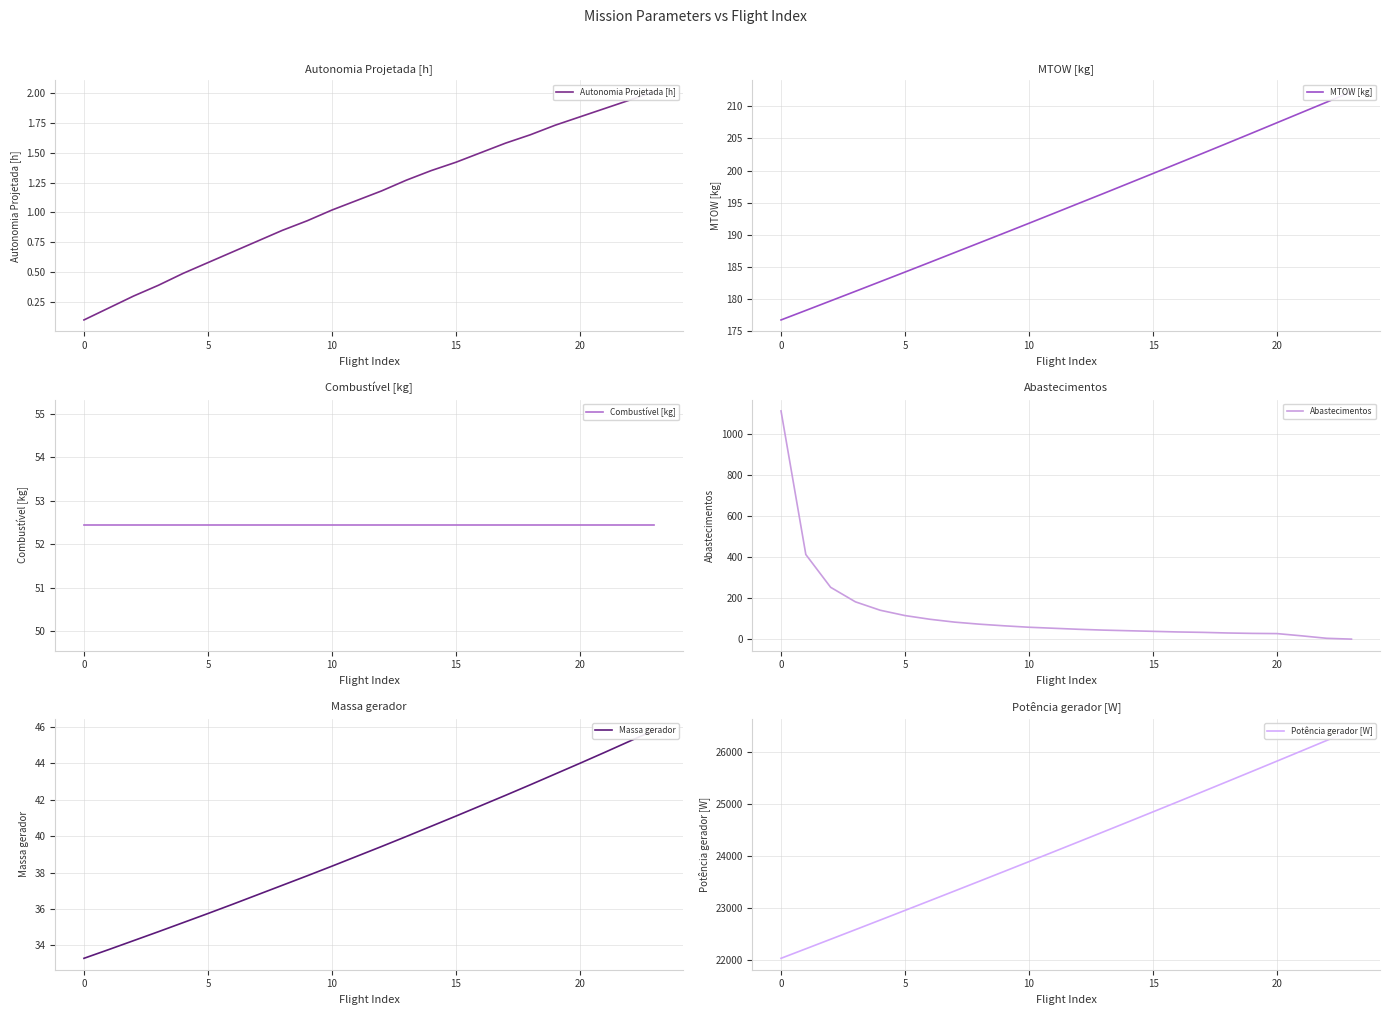

At which category does the chart reach its peak across all series?

23